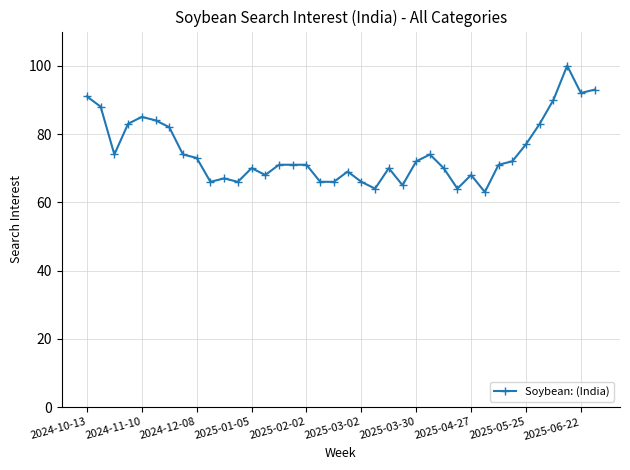

What is the value of the 3rd point from the left?

74